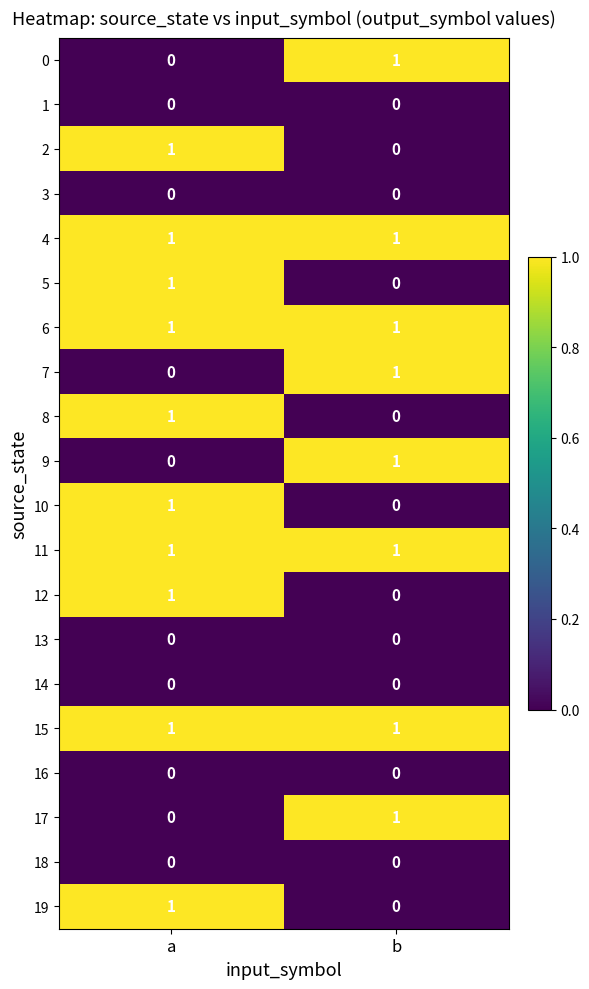

Is it true that 9 equals 1 at b?

True